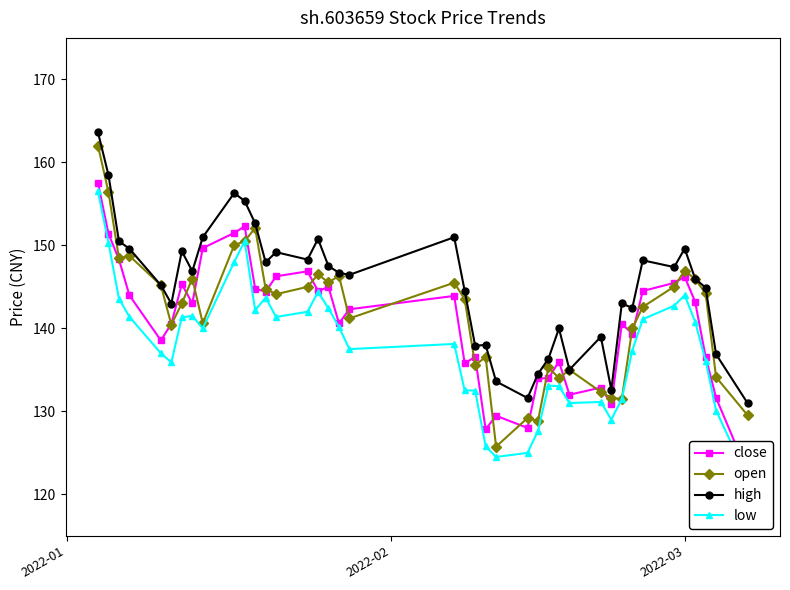

What are all the series names shown in the legend?

close, open, high, low